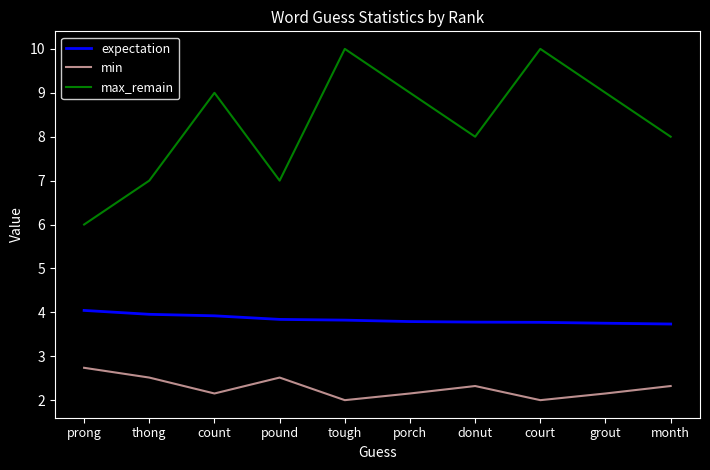

What is the total value across all series at thong?

13.5